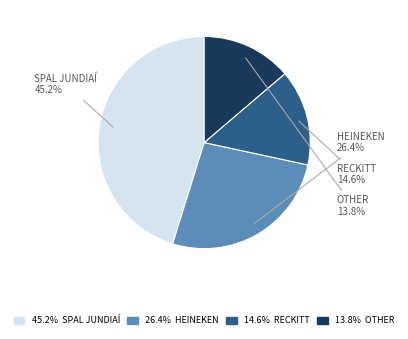

How many segments does this pie chart have?

4